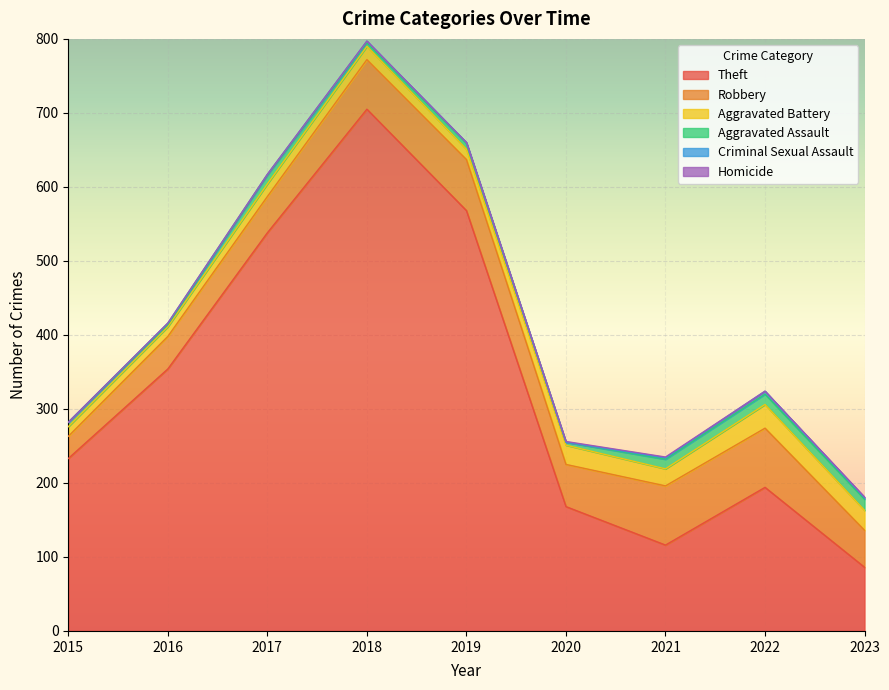

What is the difference between the highest and lowest values at 2022?

194